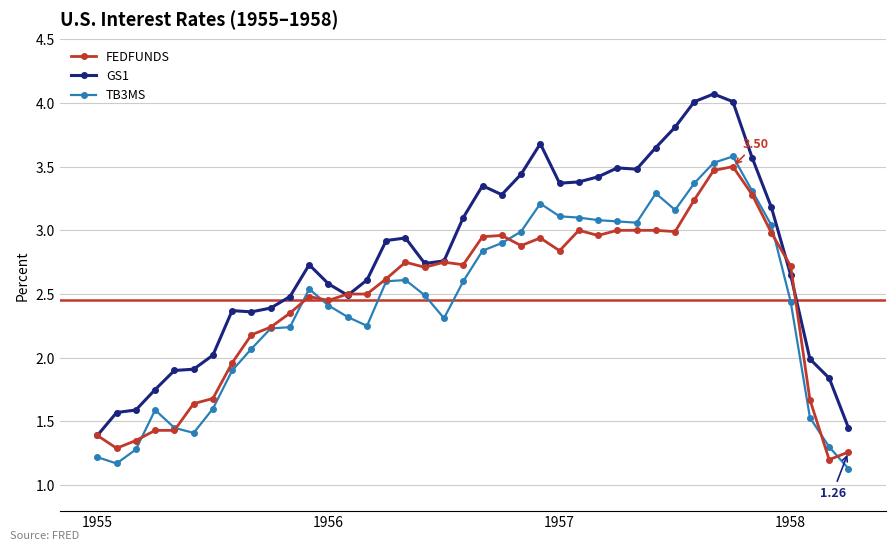

At how many categories does at least one series exceed 1?

40